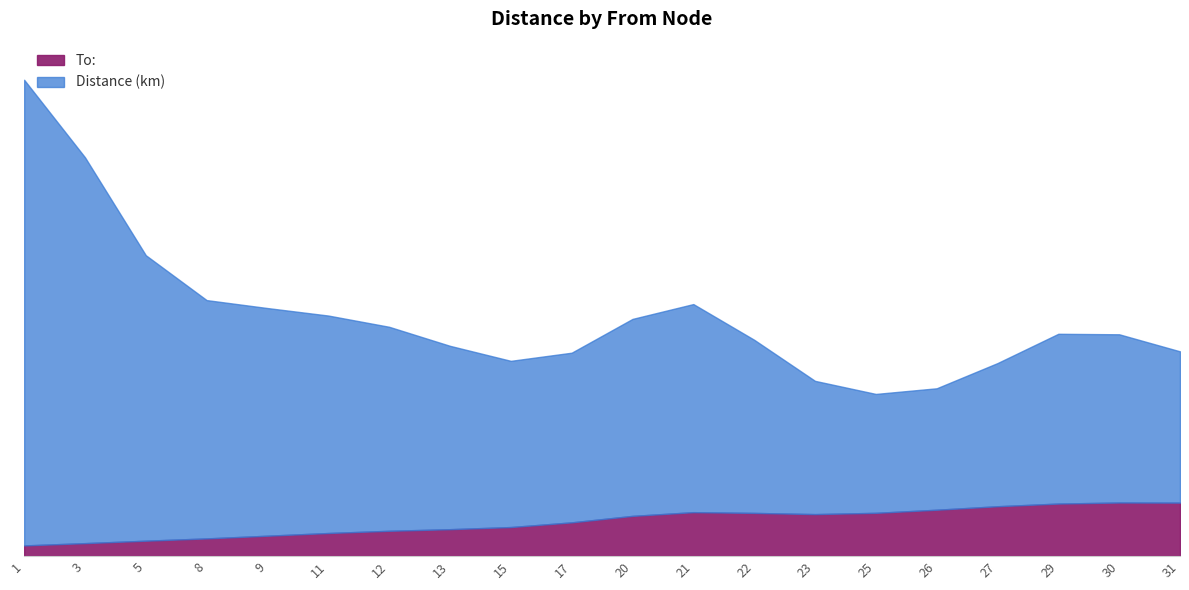

The value of To: at 11 is 14. True or false?

True